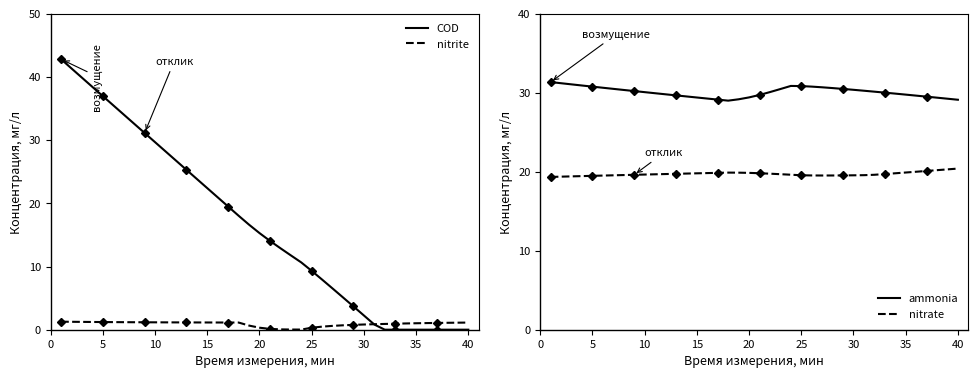

What is the approximate value of nitrate at 35?

19.9